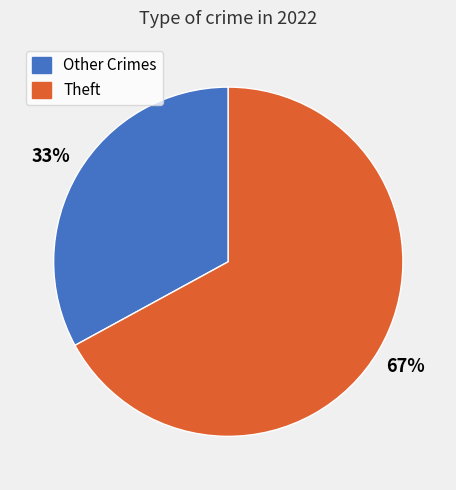

To the nearest percent, what is the average slice percentage?

50%